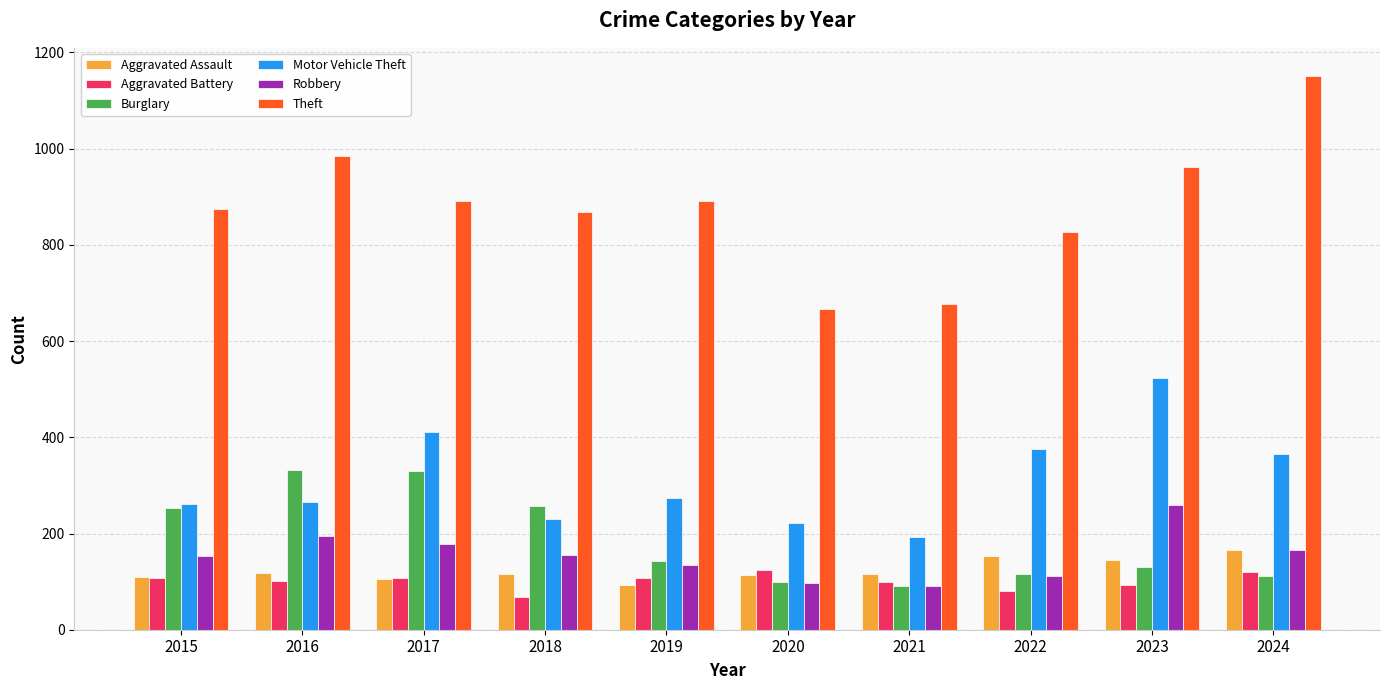

At how many categories does at least one series exceed 432?

10